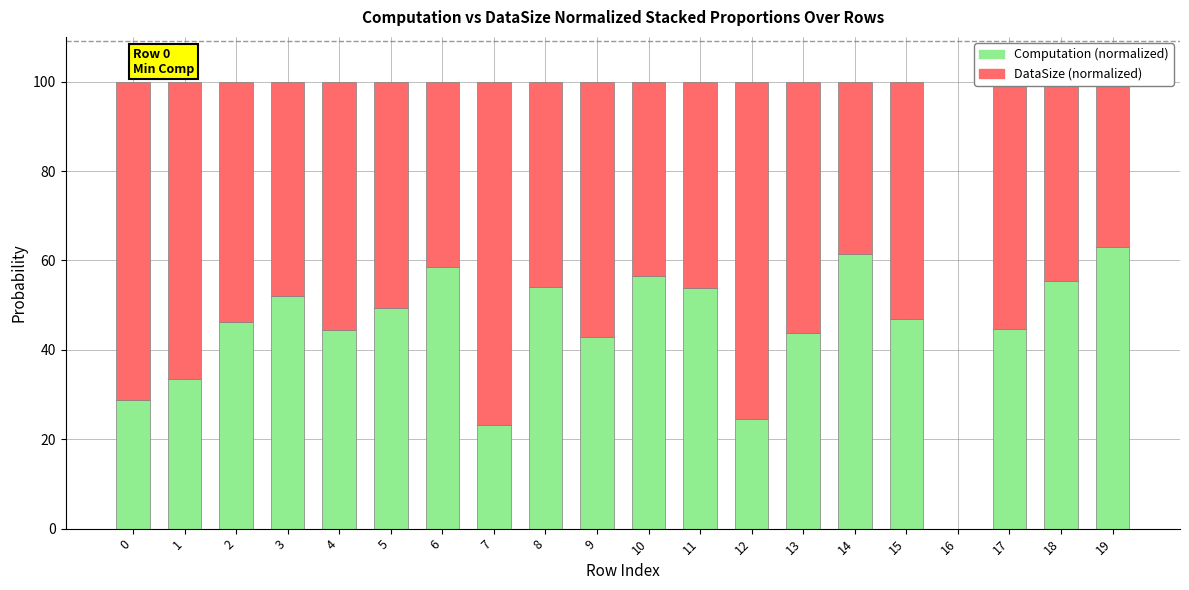

How many bars are there in each group?

2